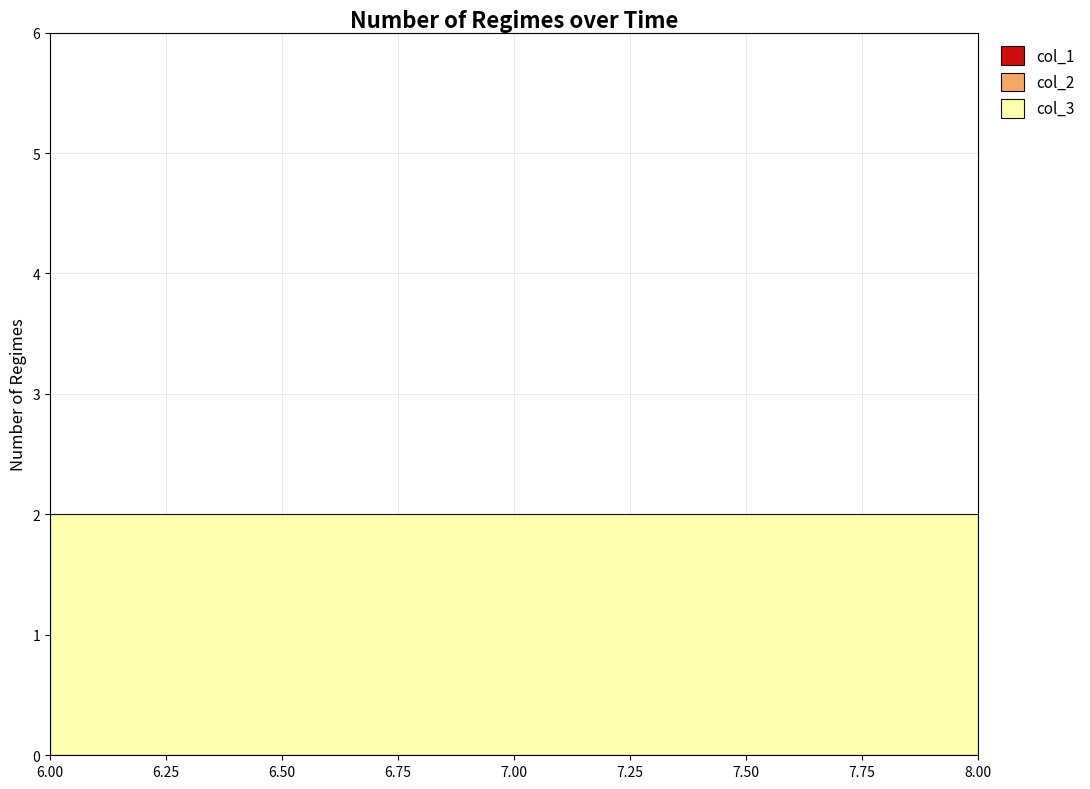

Is the value of col_1 at 8 greater than the value of col_2 at 7?

No